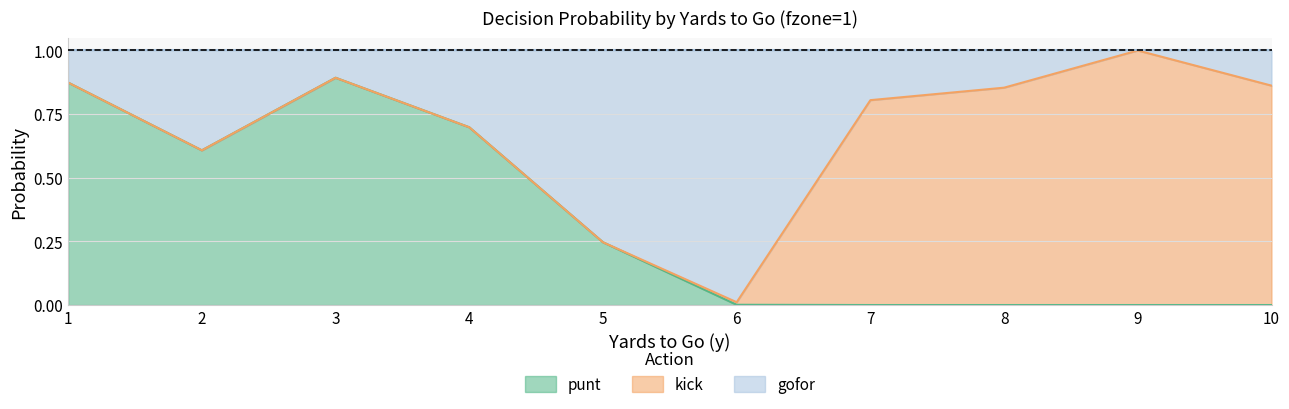

Is it true that punt equals 0.5 at 7?

False